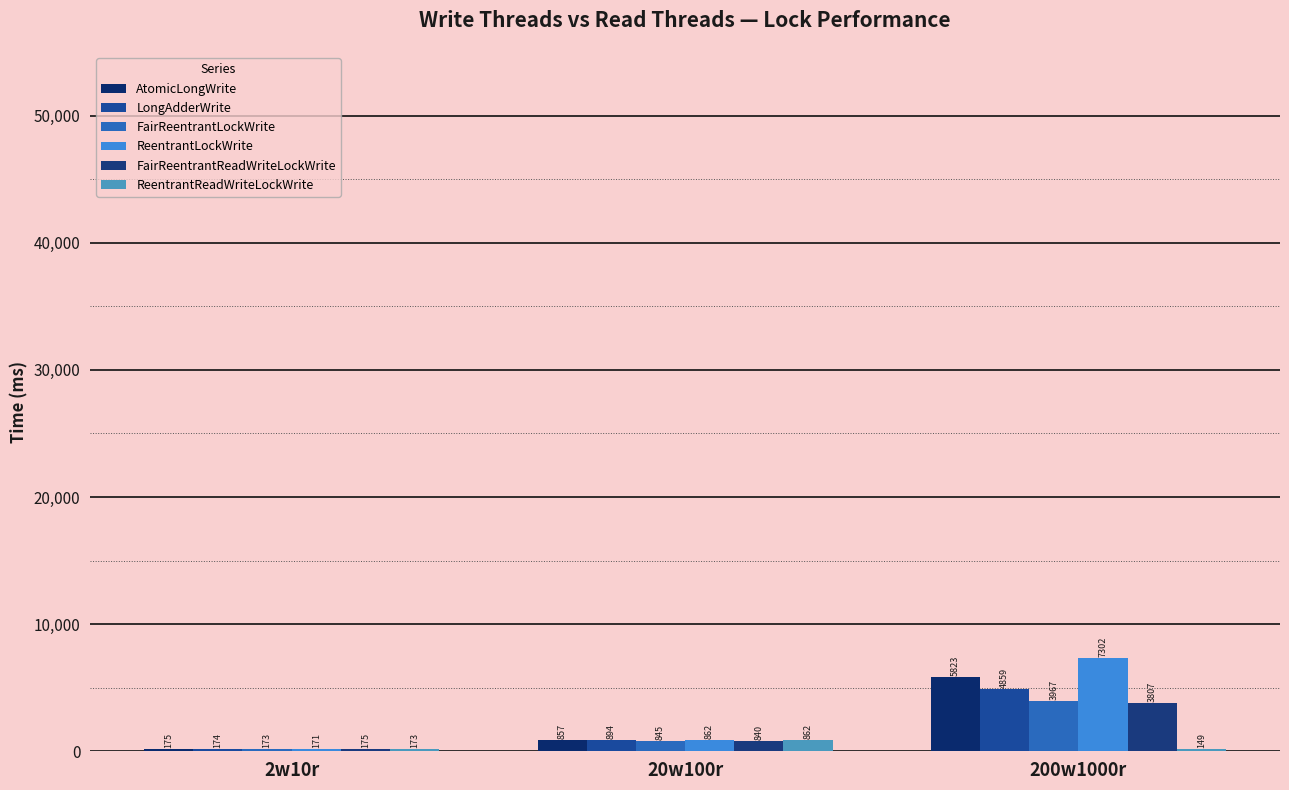

What is the maximum value for ReentrantLockWrite?

7301.9